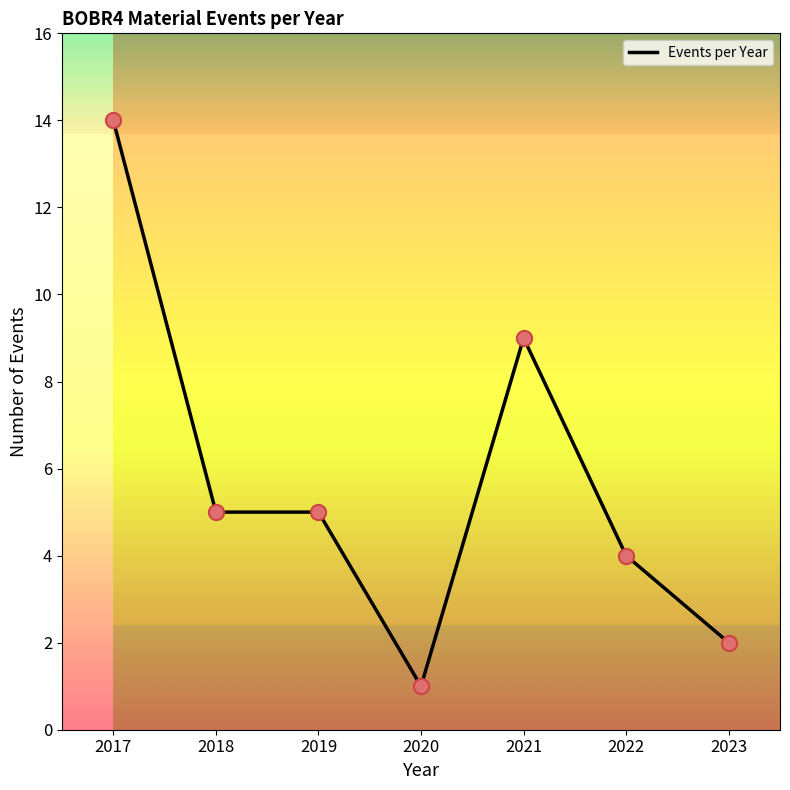

Between 2019 and 2018, which is larger?

2019